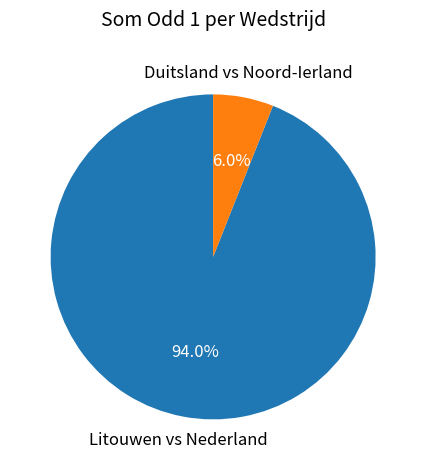

Is there any slice that represents more than half of the pie?

Yes